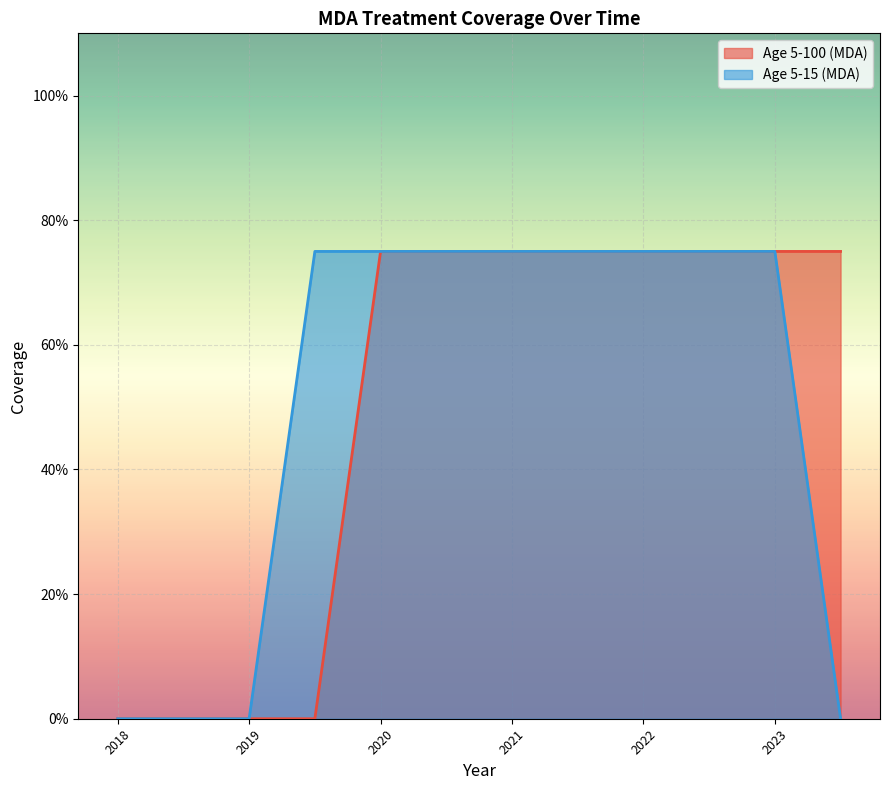

Reading right to left, what are all the values shown in this chart?

Age 5-100 (MDA): 0.8	0.8	0.8	0.8	0.8	0.8	0.8	0.8	0.0	0.0	0.0	0.0
Age 5-15 (MDA): 0.0	0.8	0.8	0.8	0.8	0.8	0.8	0.8	0.8	0.0	0.0	0.0